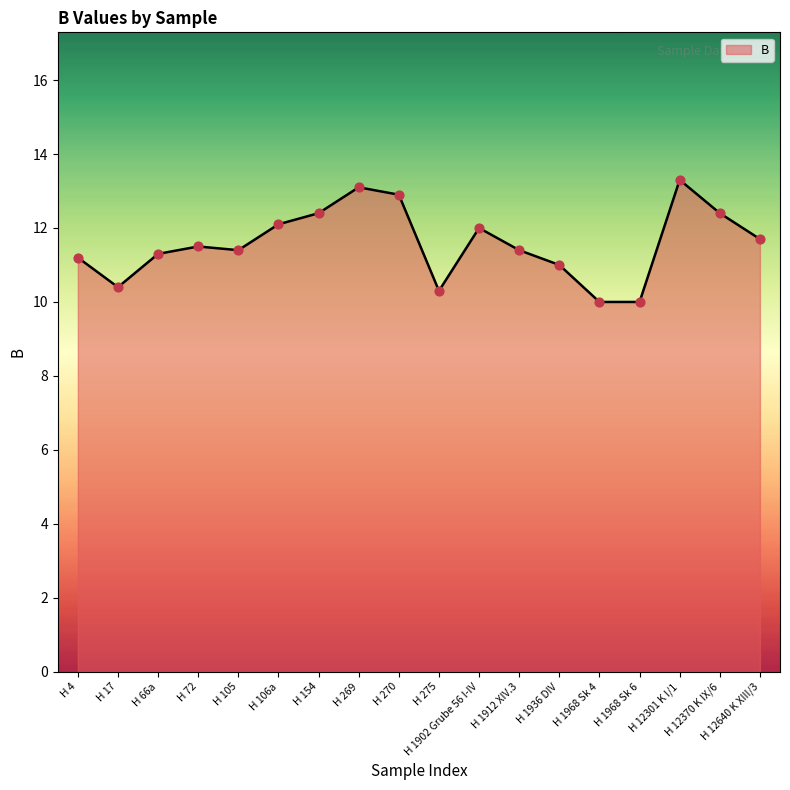

Between H 275 and H 12301 K I/1, which is larger?

H 12301 K I/1